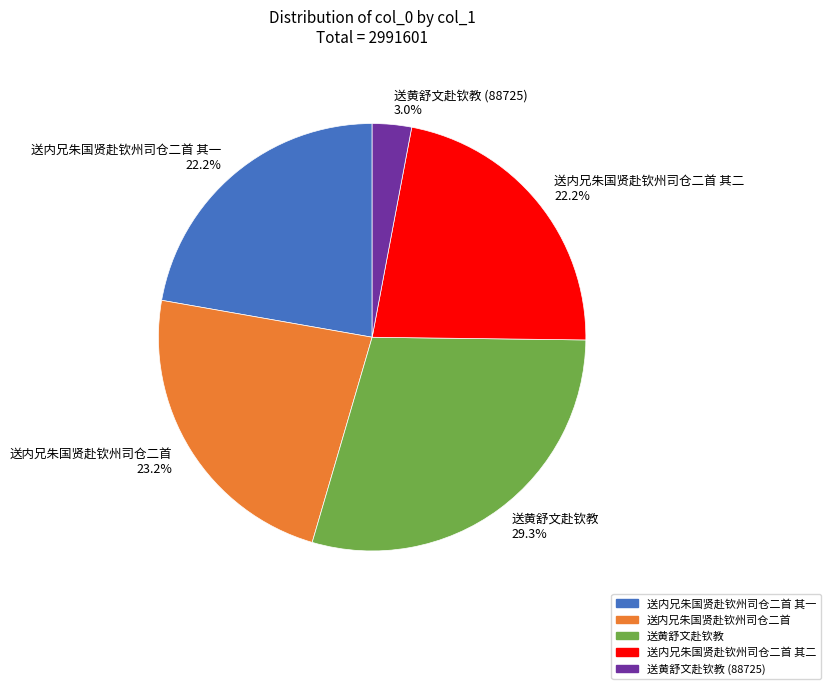

Does 送黄舒文赴钦教 (88725) 3.0% represent more than half of the total?

No